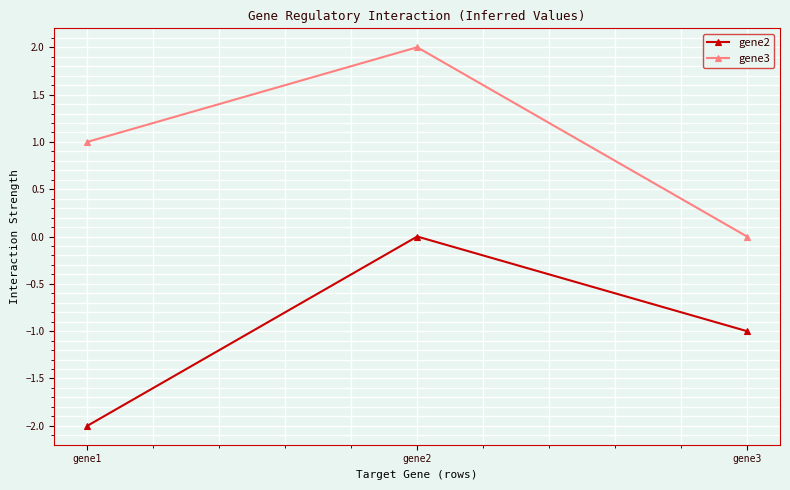

Reading left to right, what are all the values shown in this chart?

gene2: gene1=-2.0	gene2=0.0	gene3=-1.0
gene3: gene1=1.0	gene2=2.0	gene3=0.0